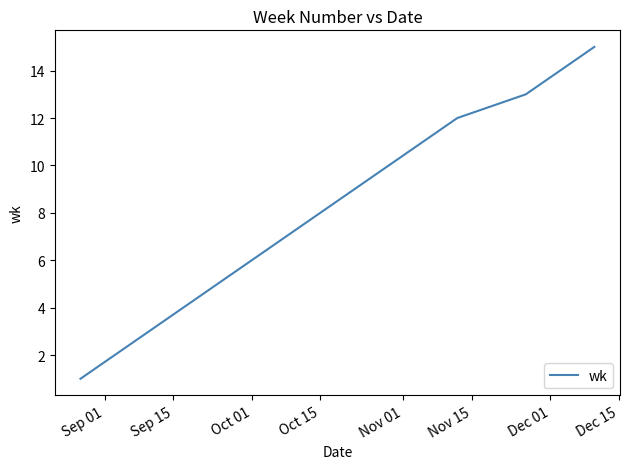

What is the maximum value shown in the chart?

15